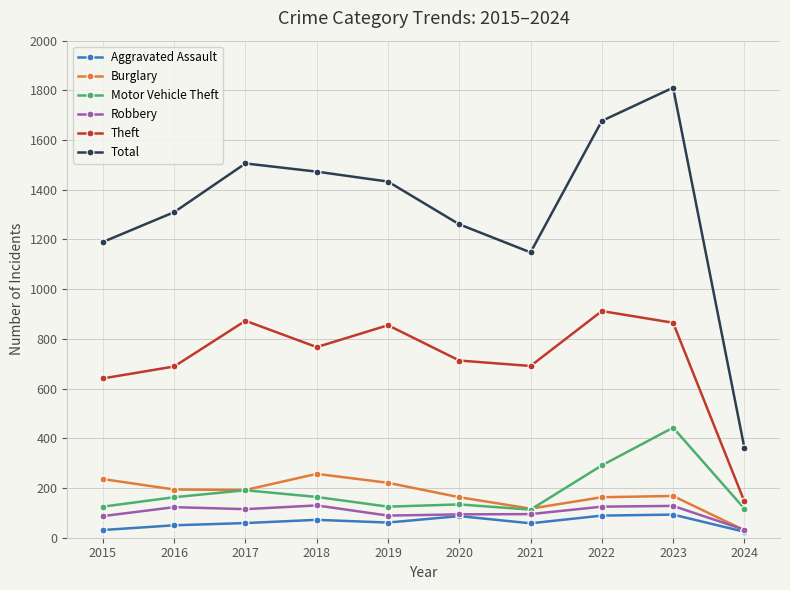

At how many categories does at least one series exceed 391?

9